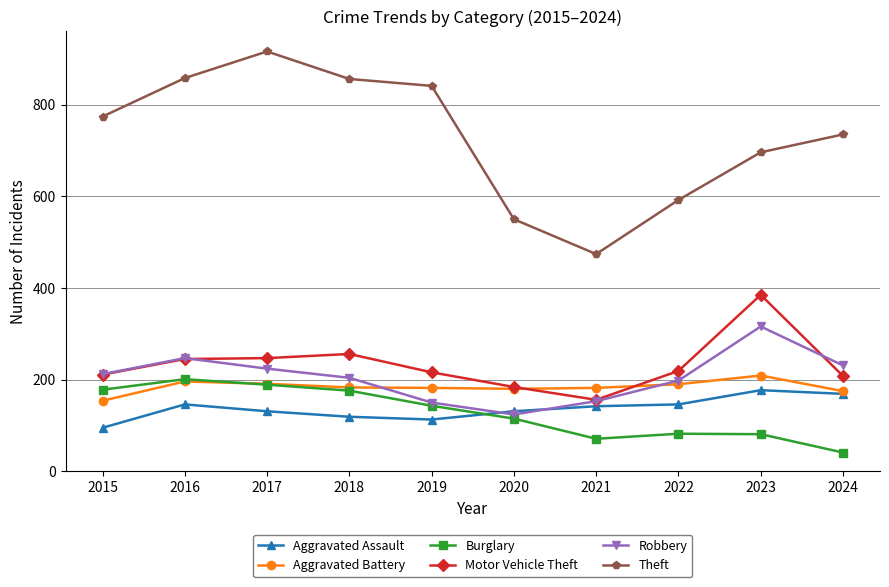

How many series are shown in this chart?

6